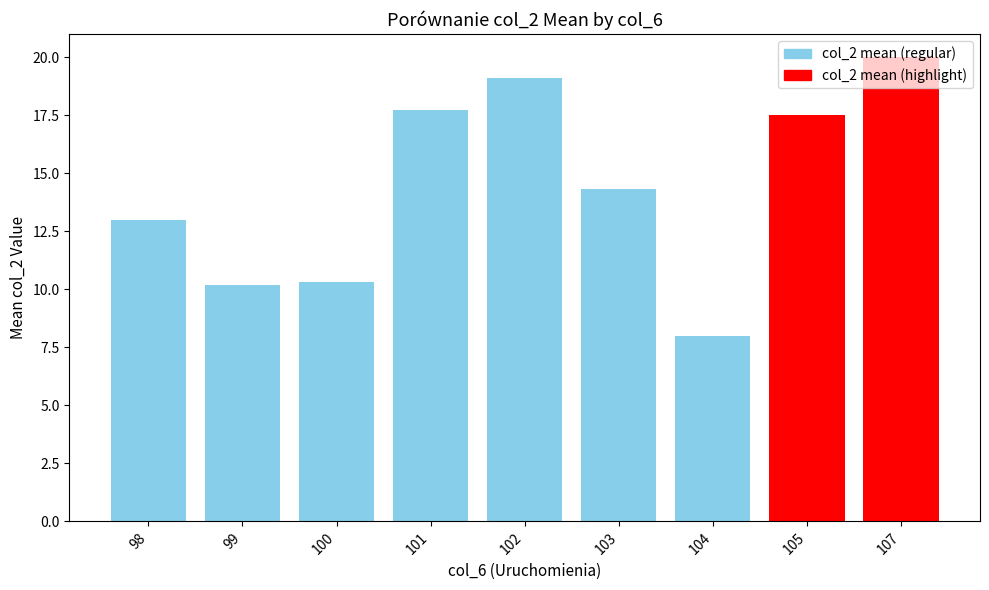

How many values are below 14?

4